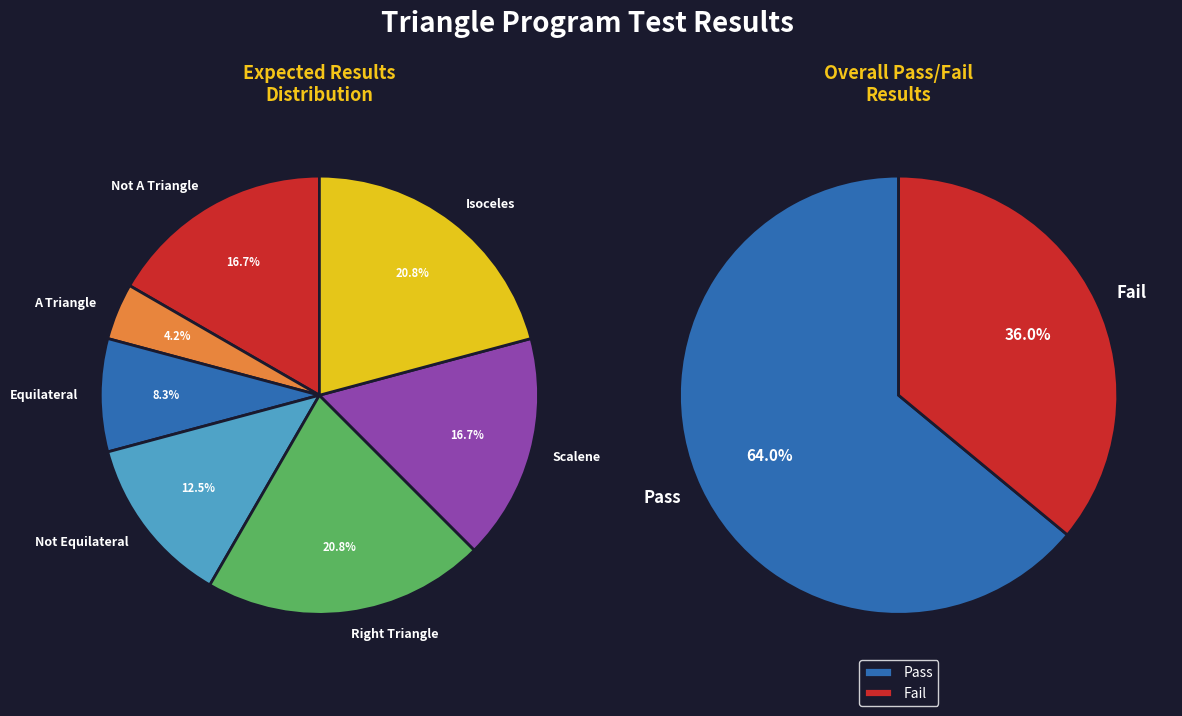

To the nearest percent, what percentage of the pie is Pass?

64%